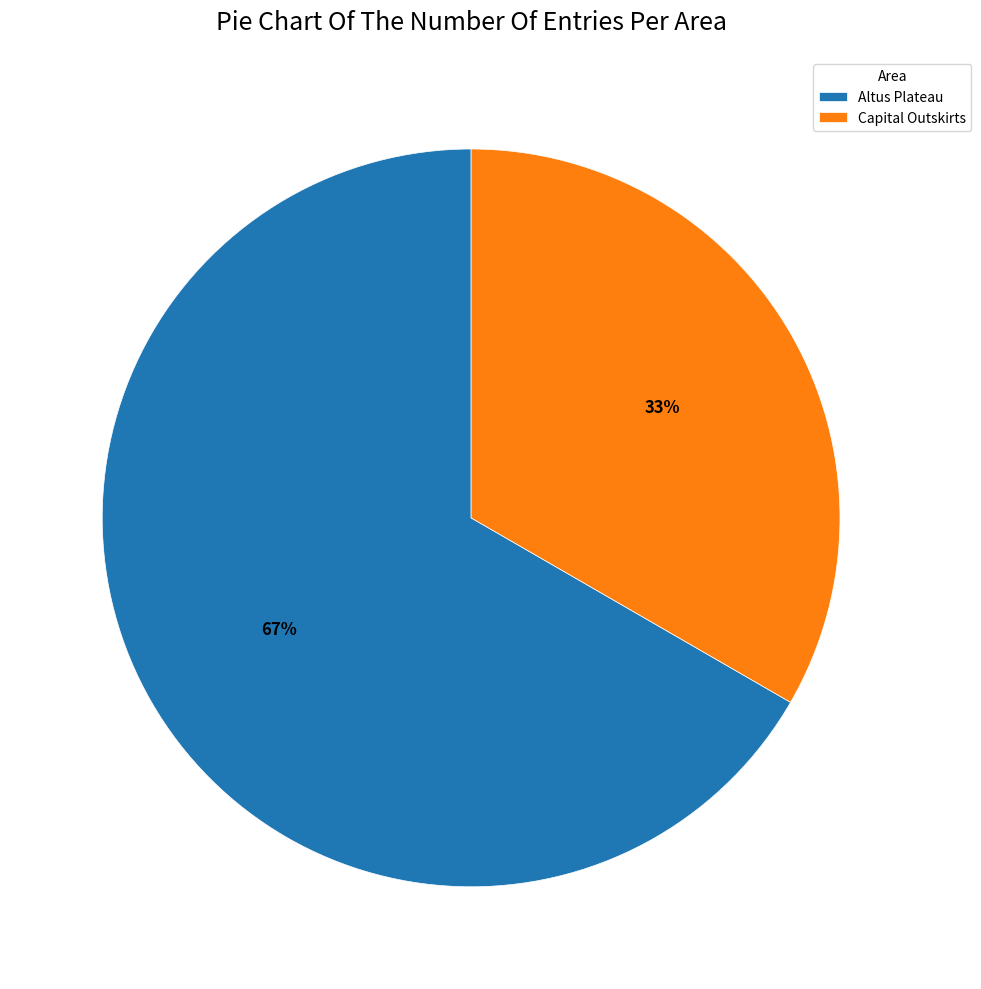

Combined, do Capital Outskirts and Altus Plateau account for over 50%?

Yes